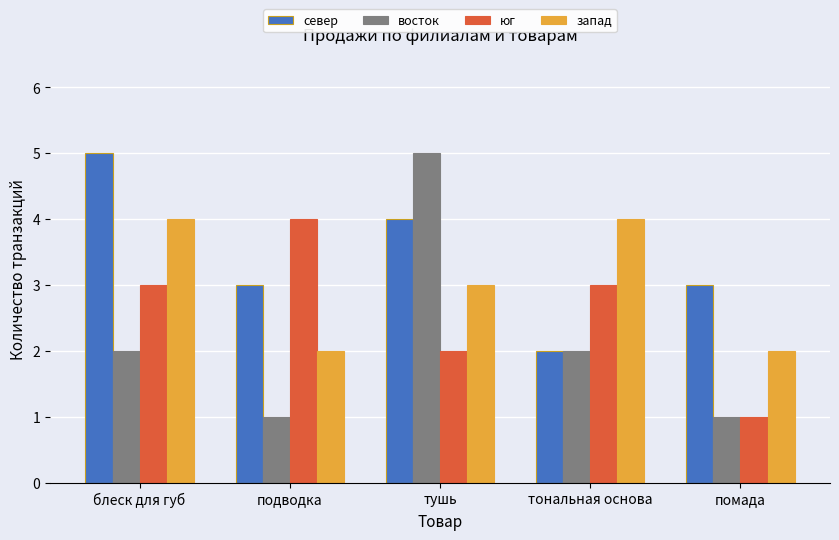

At how many categories does at least one series exceed 2?

5